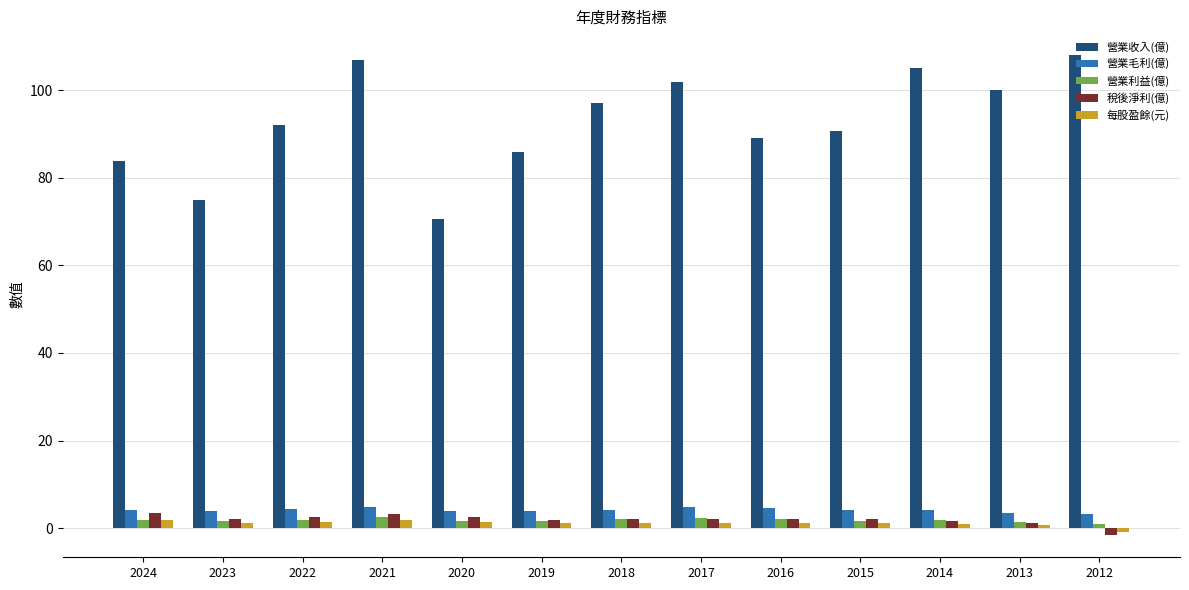

At which category is the sum across all series the highest?

2021